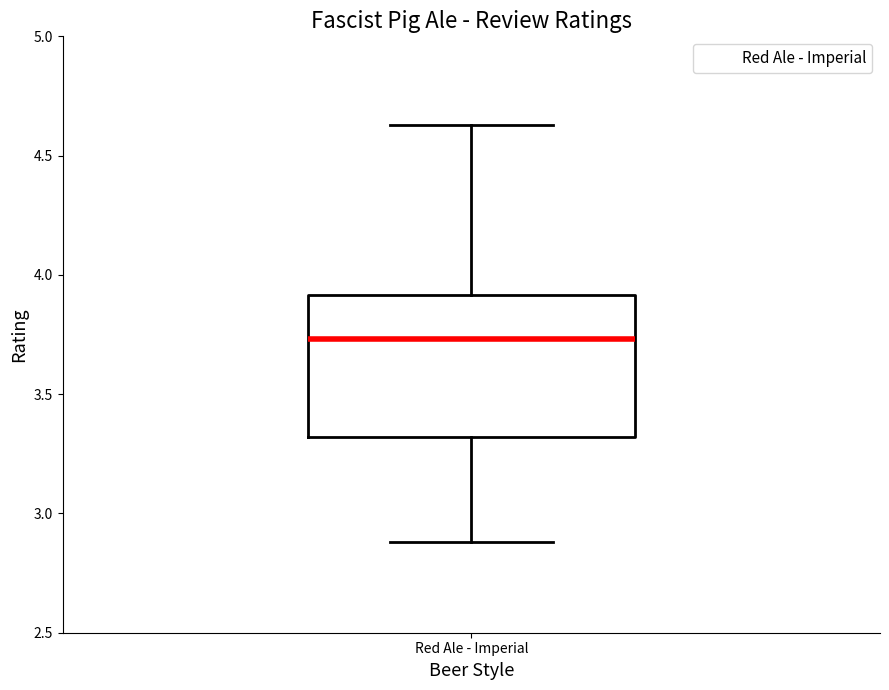

Transcribe this box plot: give where the median line is, the range the box spans, and where the two whiskers end, as read against the y-axis. The values are not printed on the chart, so give them approximately, as read against the axis.

median 3.75, box 3.30 to 3.90, whiskers 2.90 to 4.65